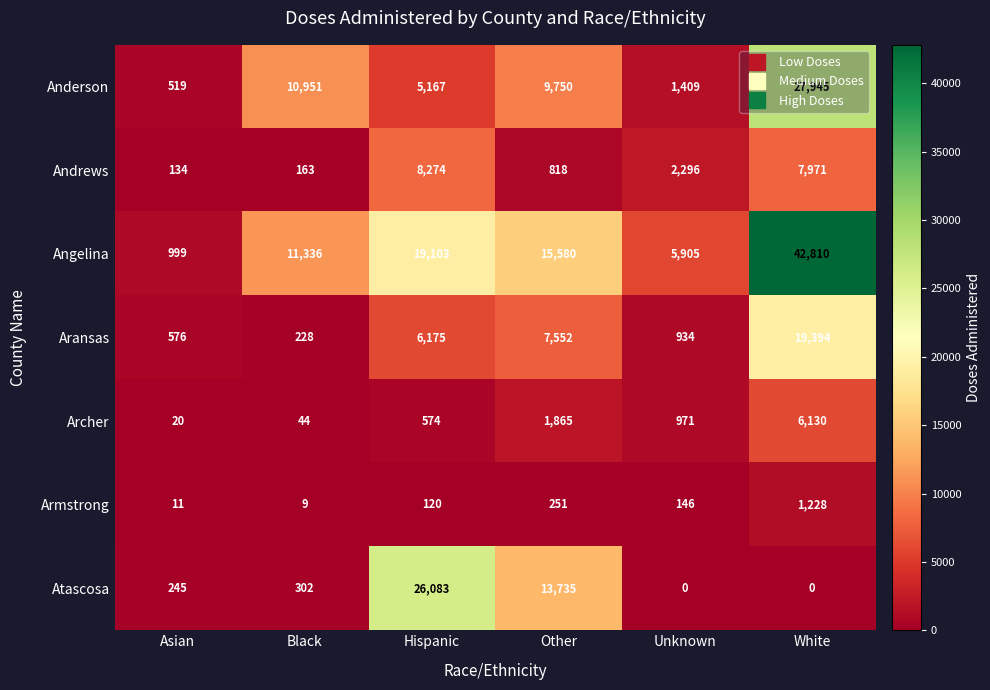

At Black, list the series in order from smallest to largest.

Armstrong, Archer, Andrews, Aransas, Atascosa, Anderson, Angelina